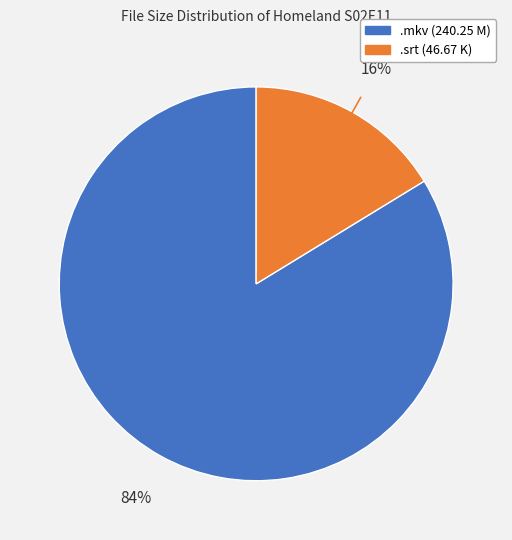

Is there a majority slice in this chart?

Yes